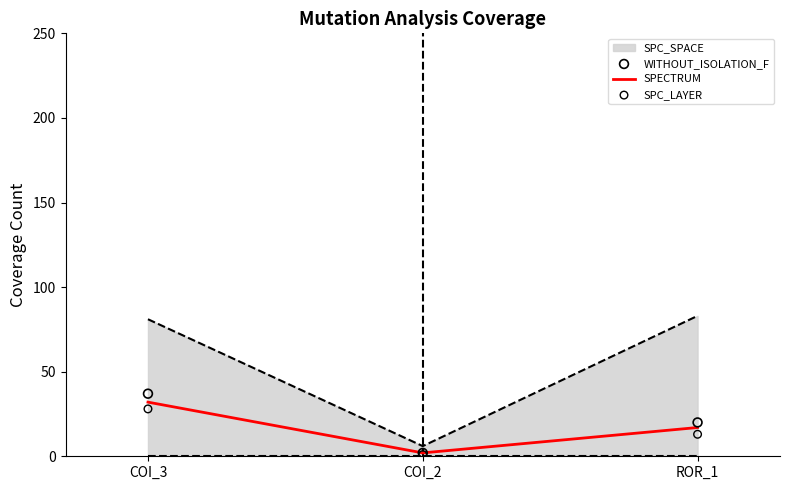

Is the value of SPC_SPACE at COI_2 greater than the value of SPECTRUM at ROR_1?

No